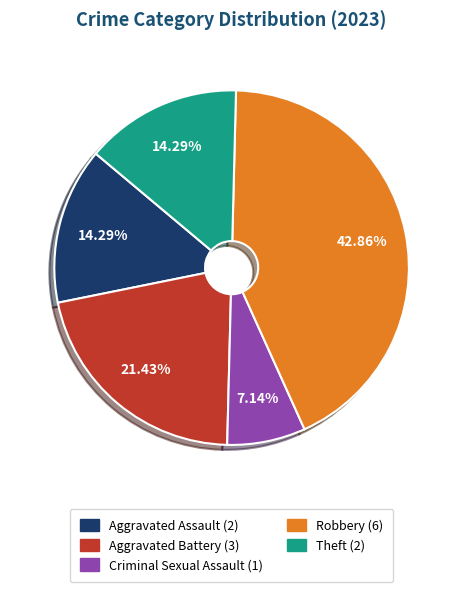

How many segments does this pie chart have?

5